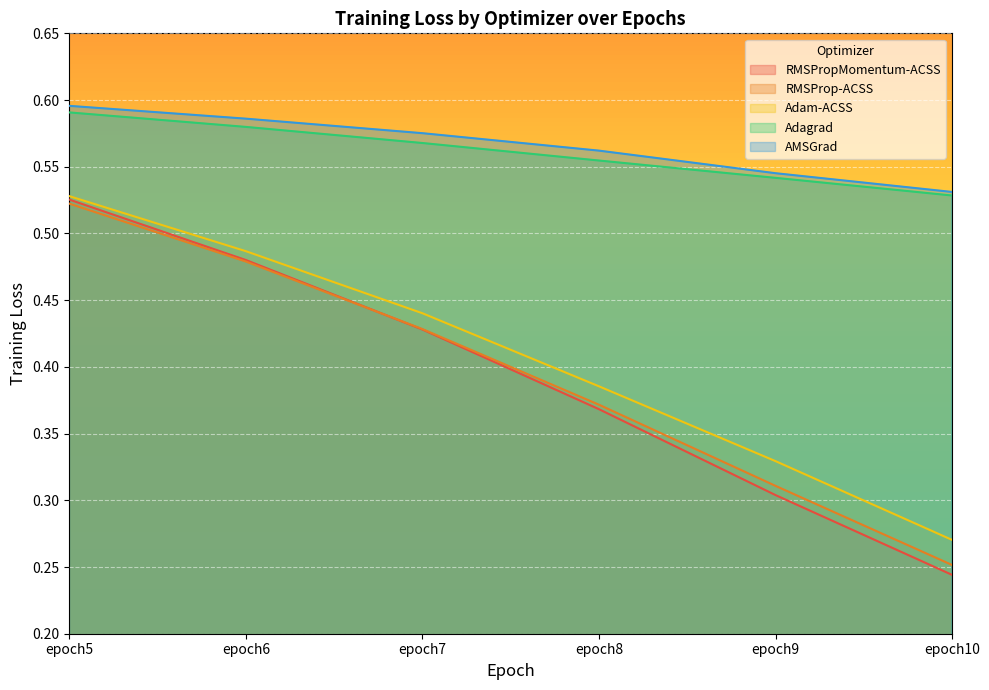

What is the sum of all AMSGrad values?

3.4